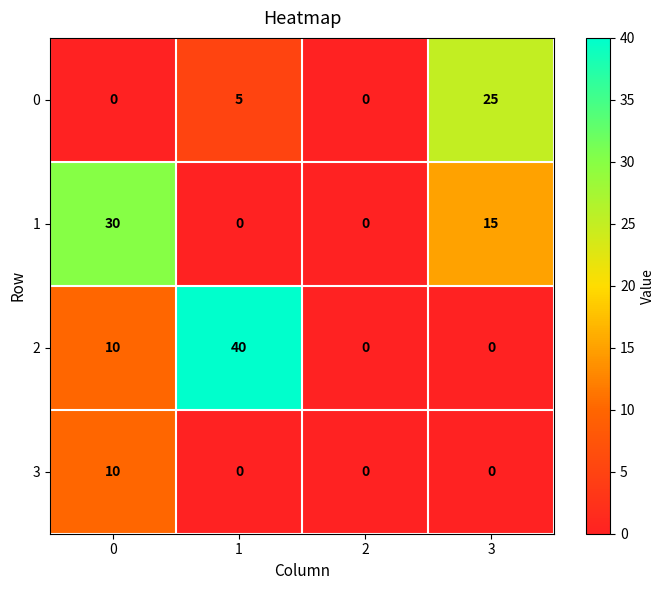

How many distinct data groups are displayed?

4